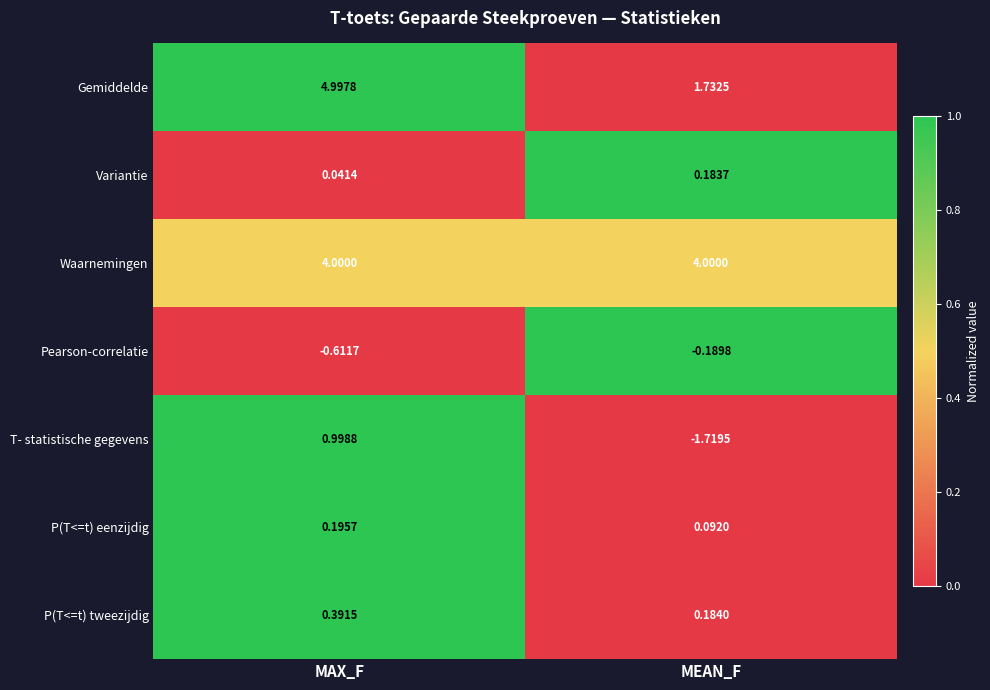

Which series changed the most between MAX_F and MEAN_F?

Gemiddelde